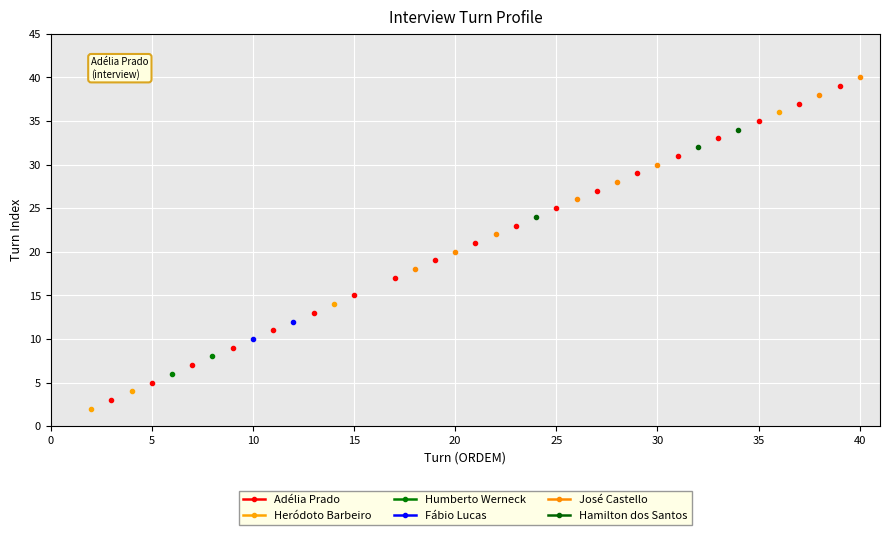

Is it true that José Castello equals 27.6 at 20?

False